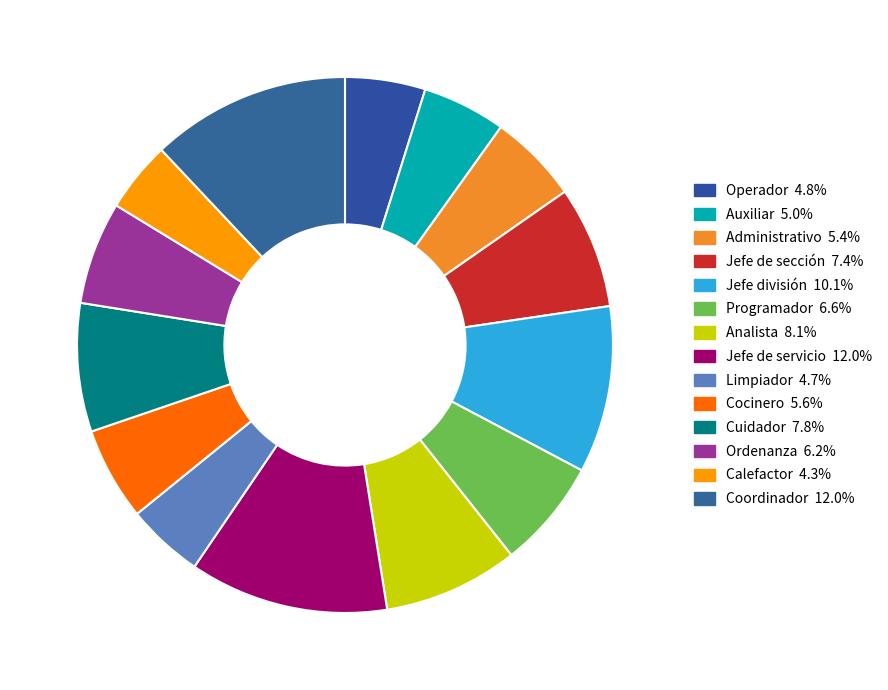

Count the number of slices in the pie.

14